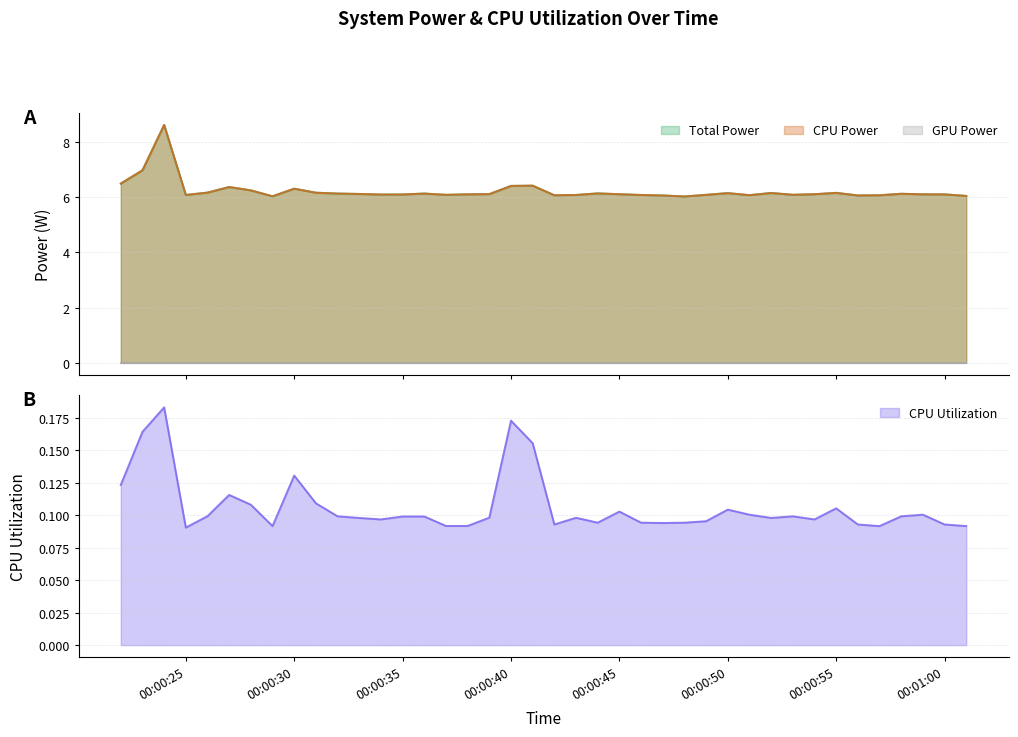

True or false: CPU Utilization has a value of 0.1 at 00:00:40.

False